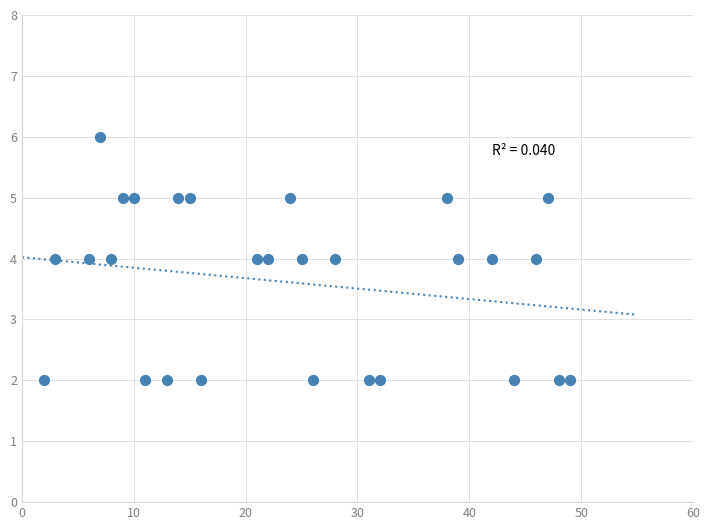

What is the range of Y values (max minus min)?

4